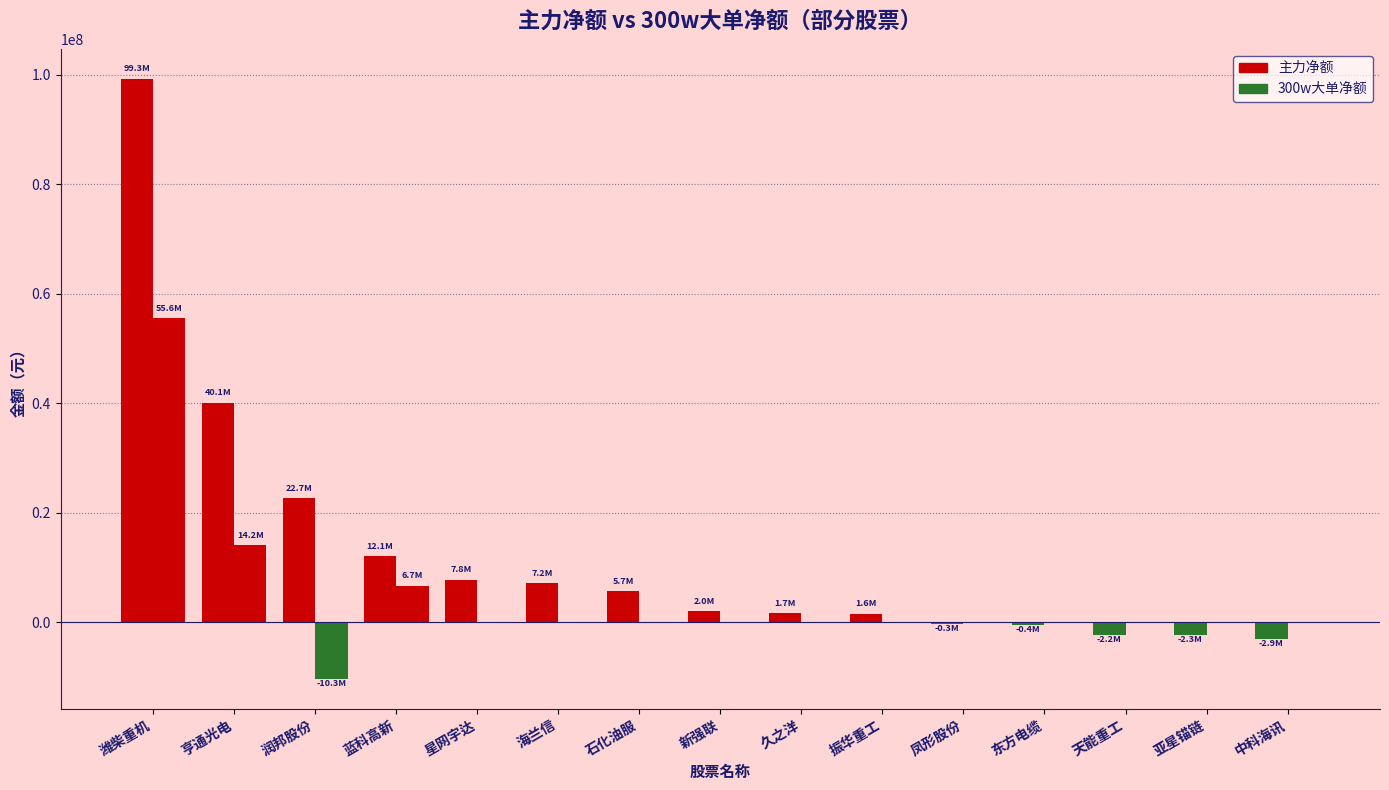

How many groups of bars are there?

15